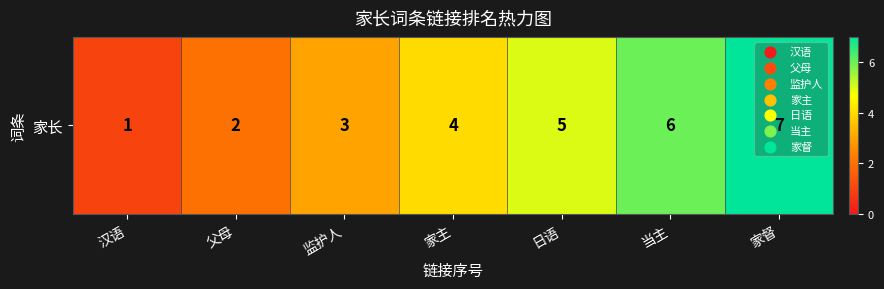

List the labels in order of value, largest first.

家督, 当主, 日语, 家主, 监护人, 父母, 汉语